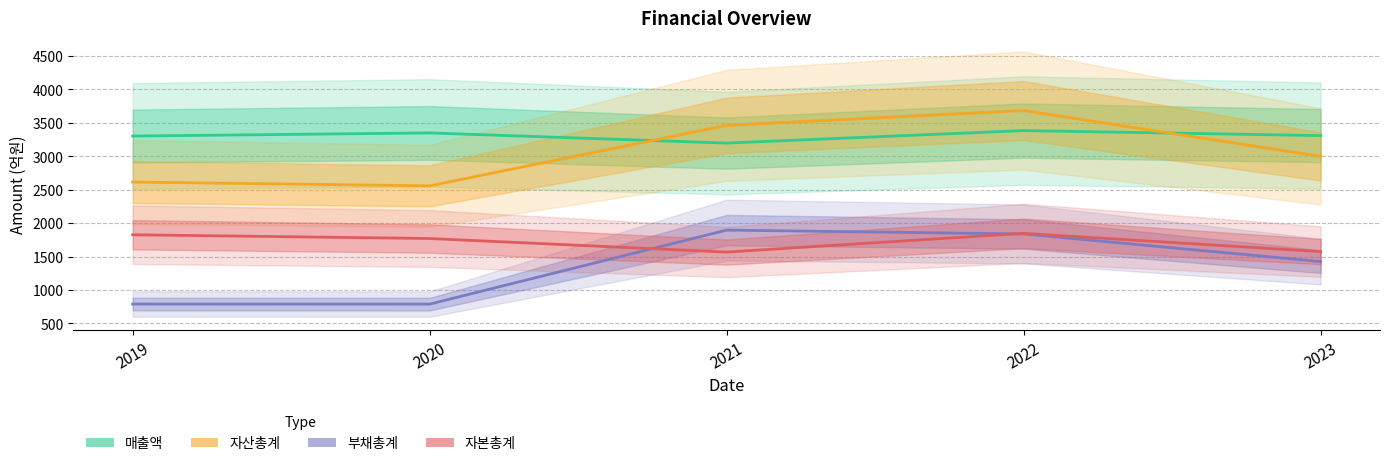

List the series in order of their peak value, lowest first.

자본총계, 부채총계, 매출액, 자산총계